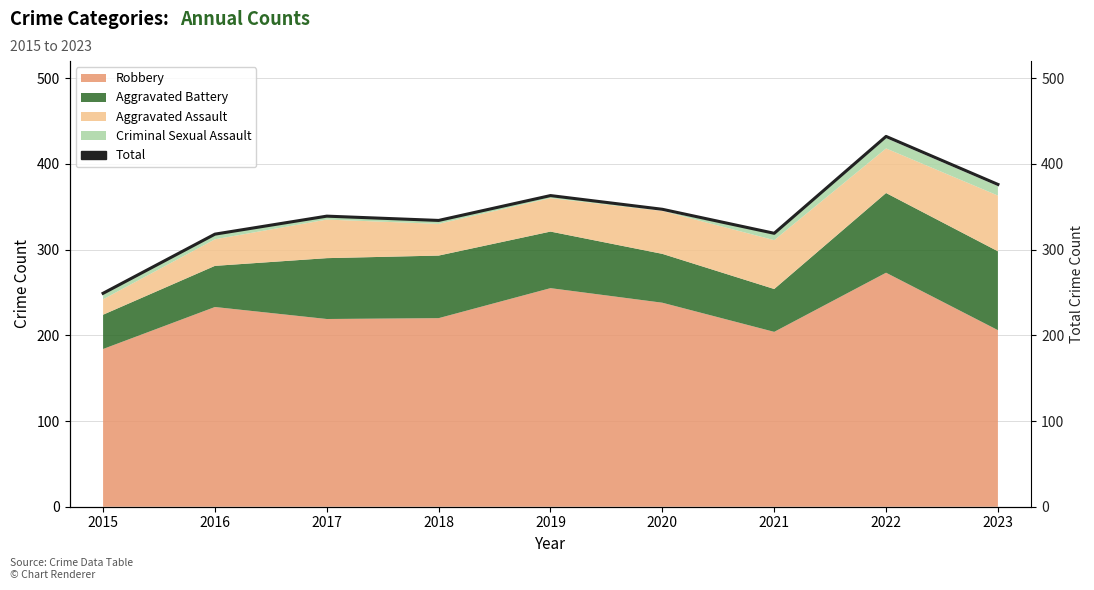

What is the average value?

342